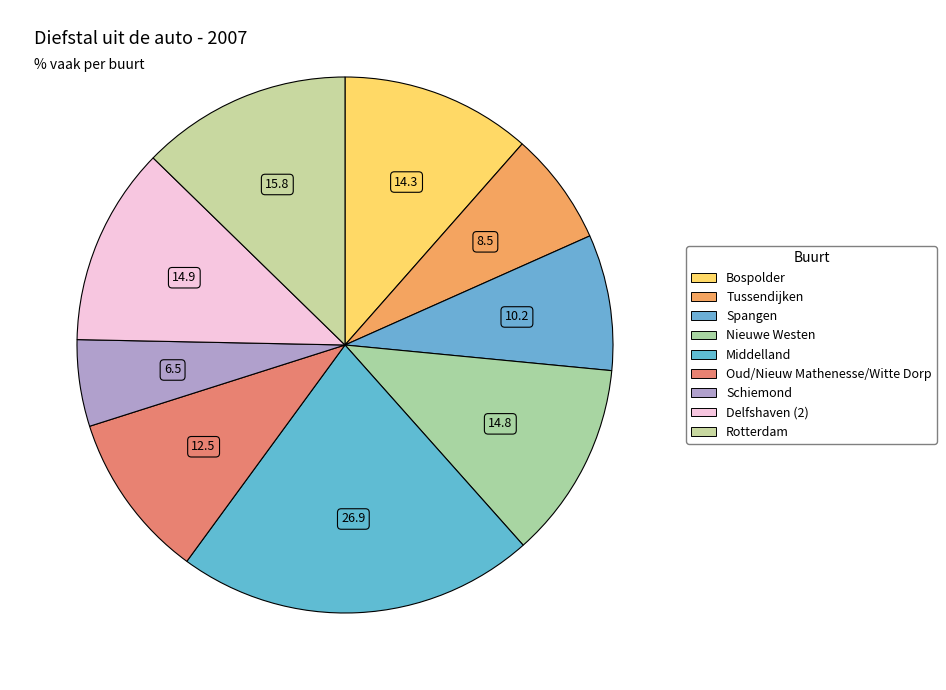

Does Spangen represent more than half of the total?

No